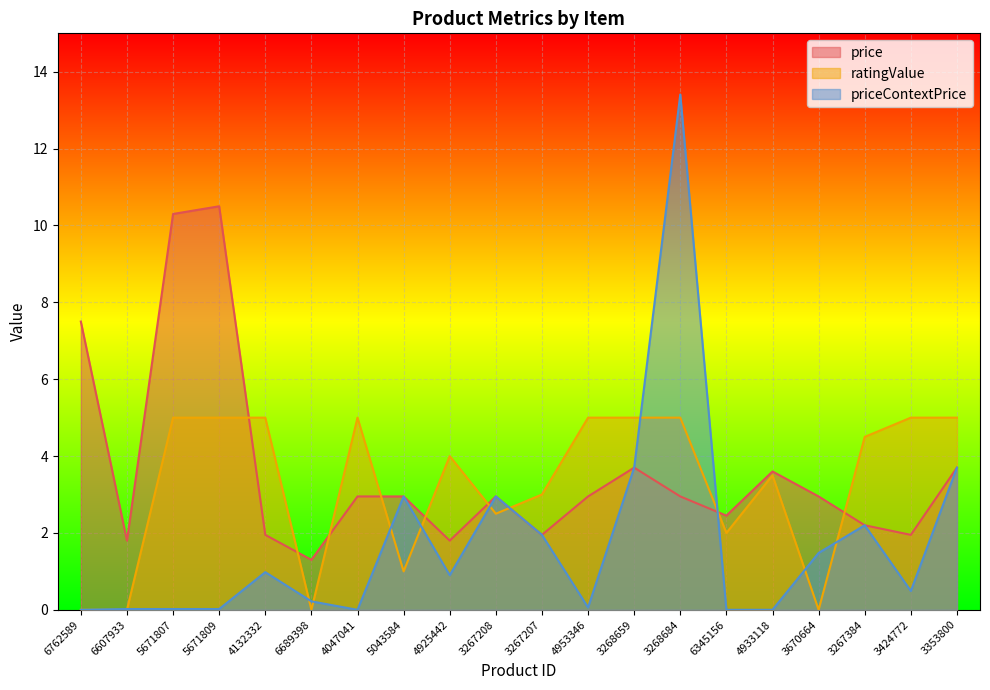

Is it true that price equals 1.8 at 4925442?

True